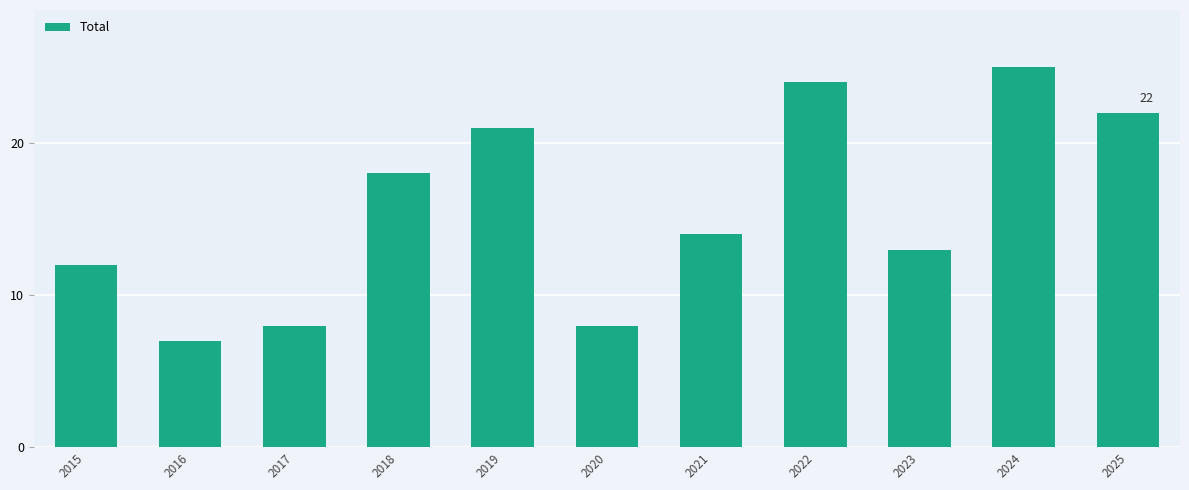

The value at 2025 is 33. True or false?

False